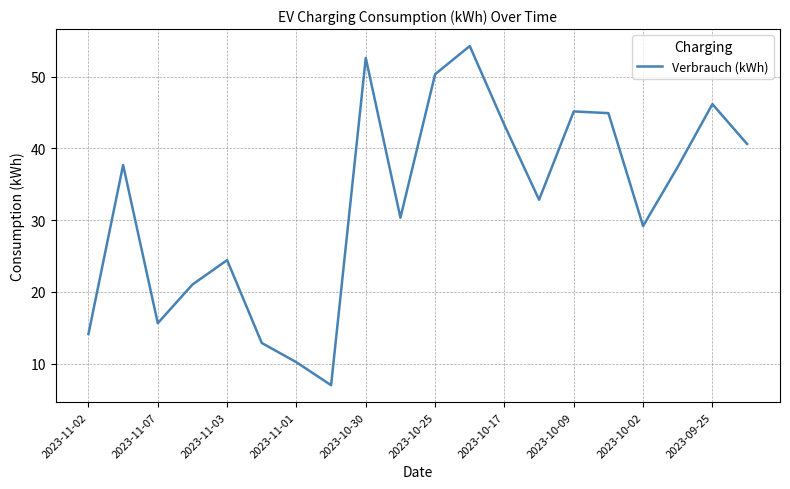

What is the difference between the maximum and minimum values?

47.3